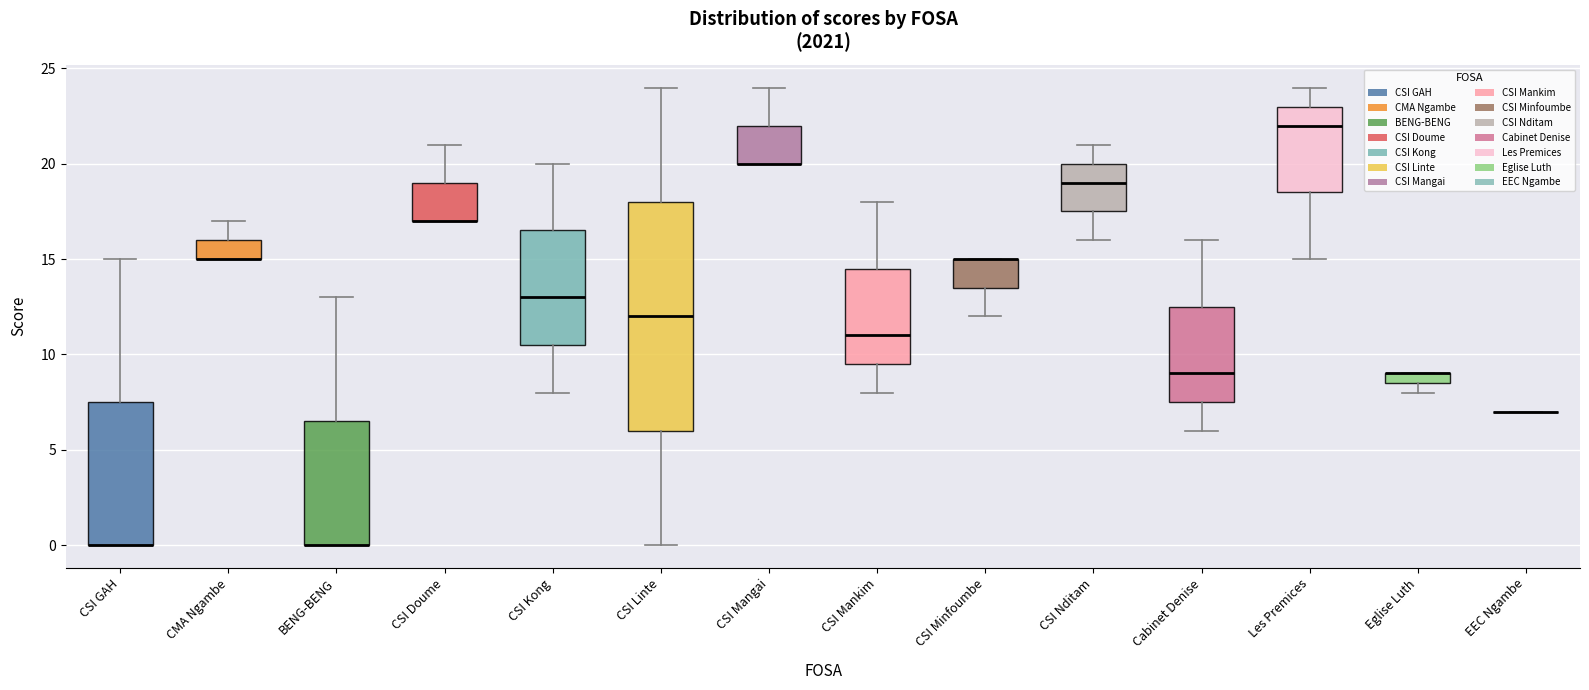

Where does the upper whisker of the box for CMA Ngambe end on the y-axis? The values are not printed on the chart, so give them approximately, as read against the axis.

17.0